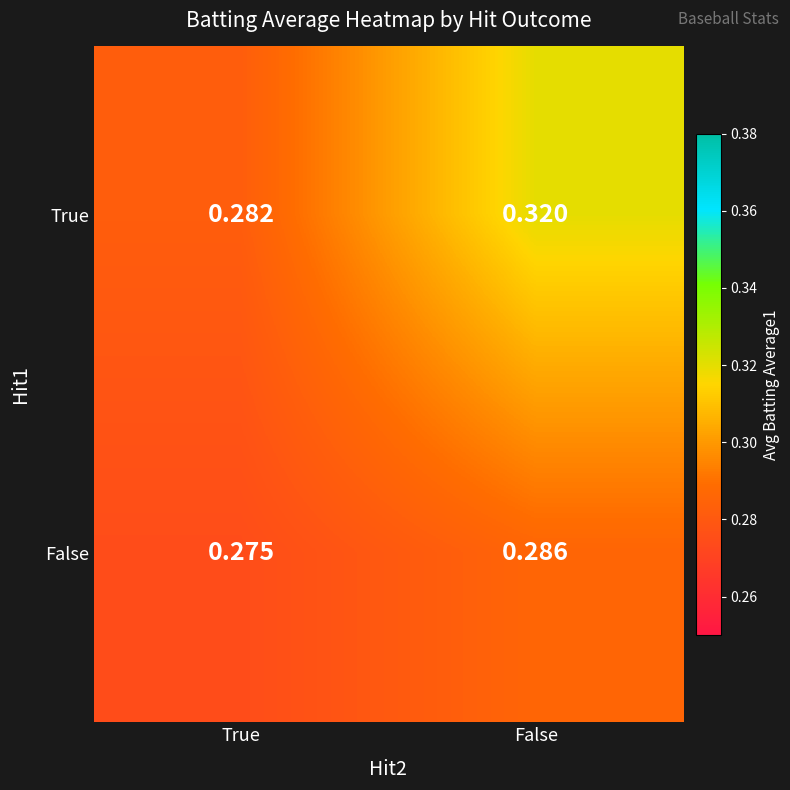

Is the value of True at False greater than the value of False at False?

Yes